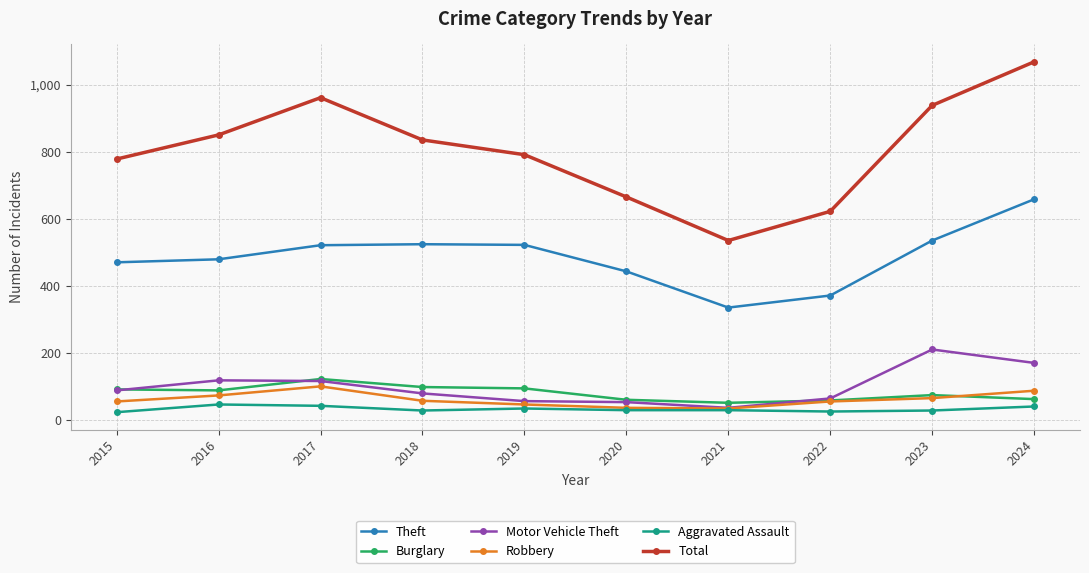

What is the total value across all series at 2017?

1862